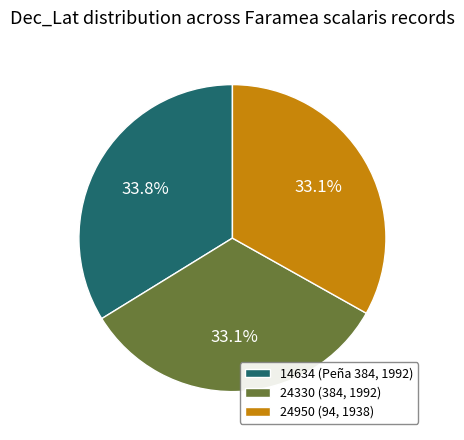

Does 24330 (384, 1992) account for over 50% of the chart?

No